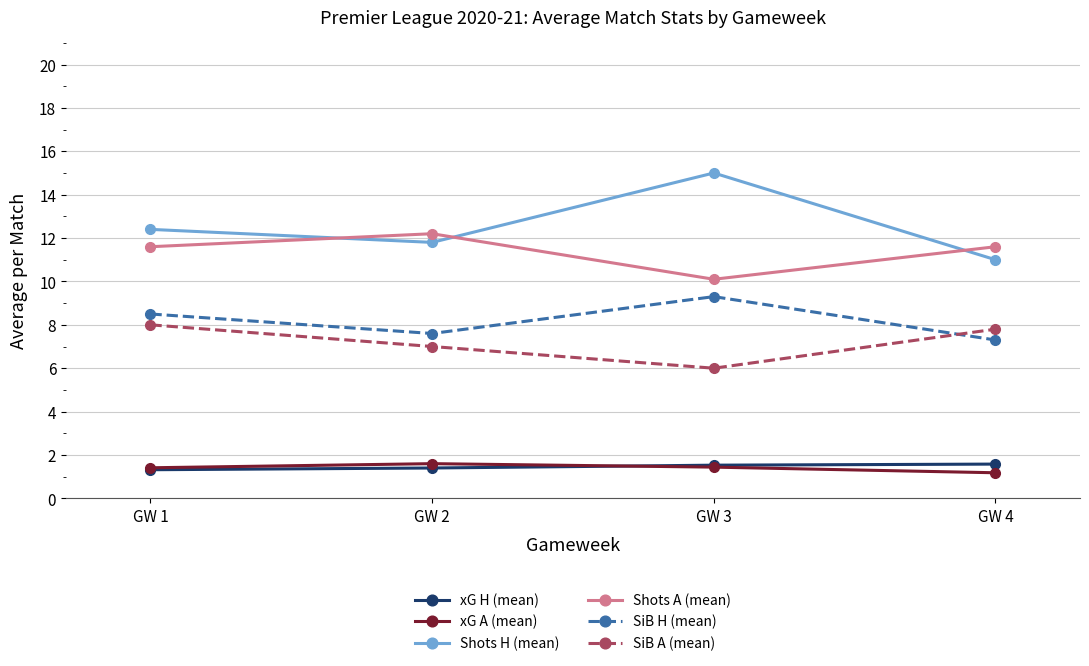

Is the value of xG H (mean) at GW 4 greater than the value of Shots A (mean) at GW 1?

No